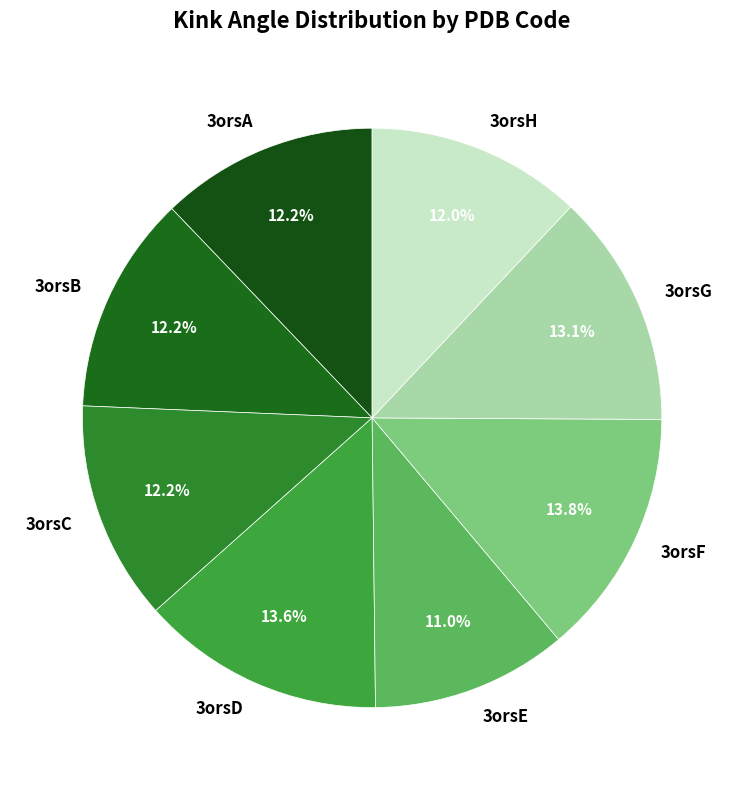

Is 3orsA the majority of the pie?

No